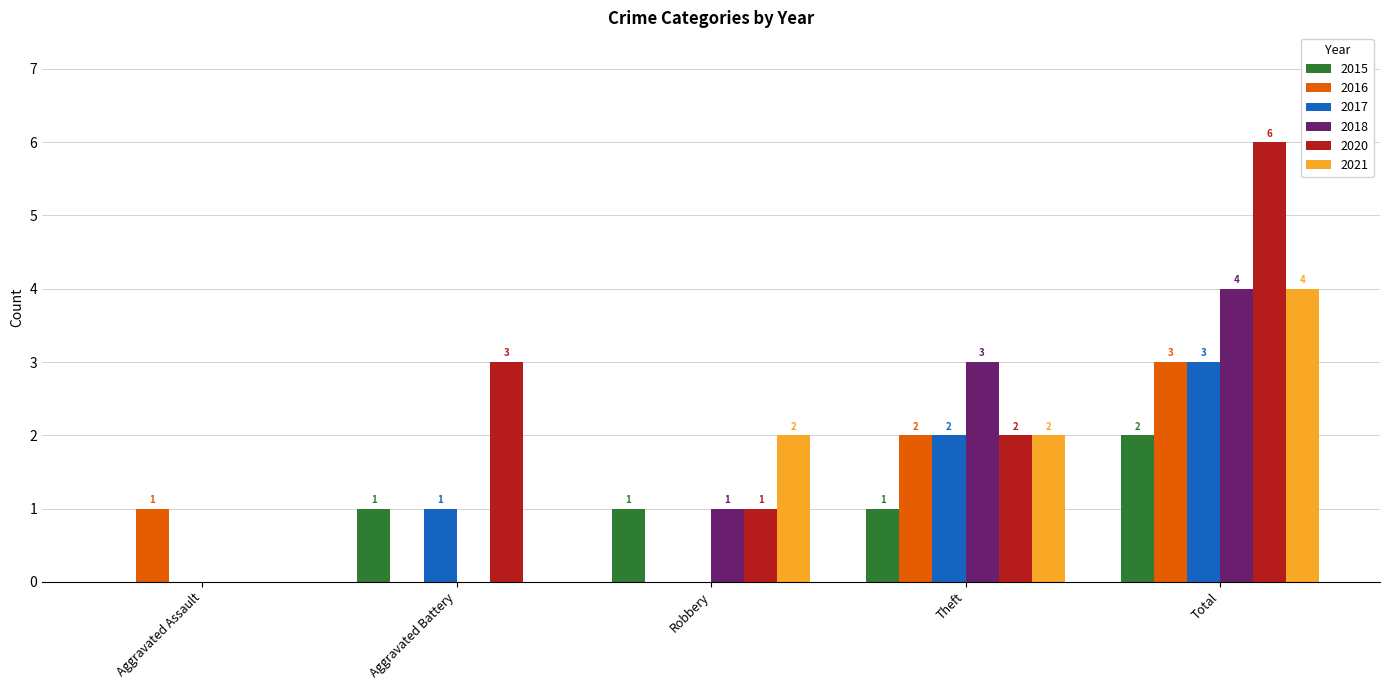

At which label is 2017 closest to 1?

Aggravated Battery